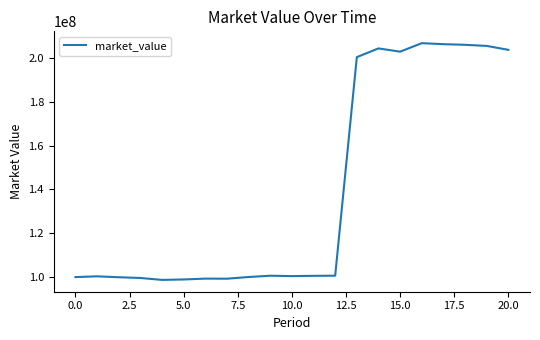

What is the sum of all values?

2933814738.2